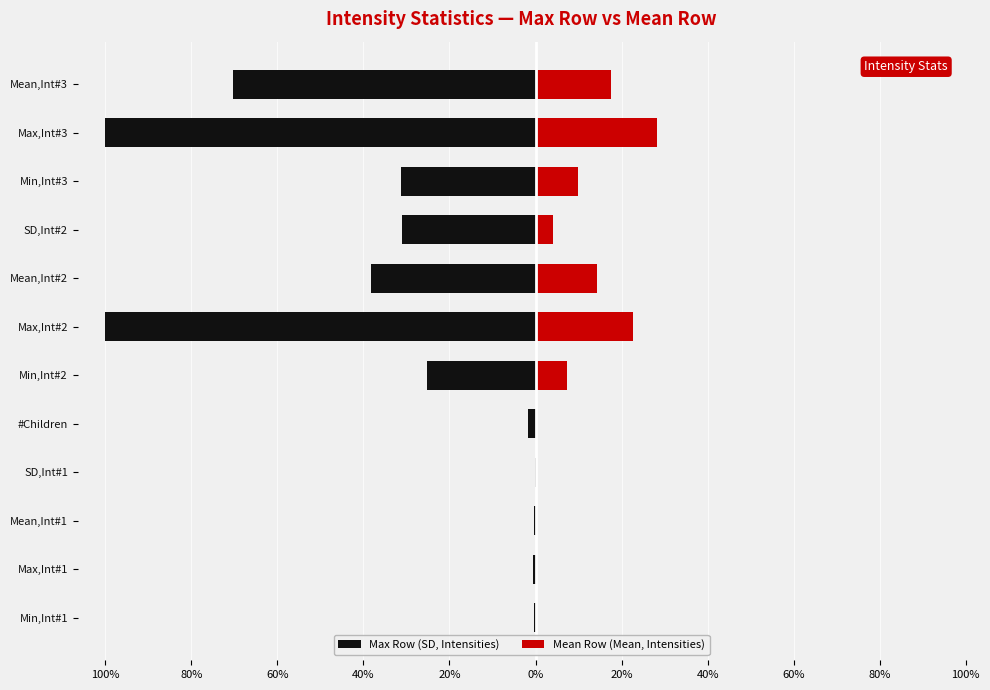

What is the sum of all Max Row (SD, Intensities) values?

-399.1